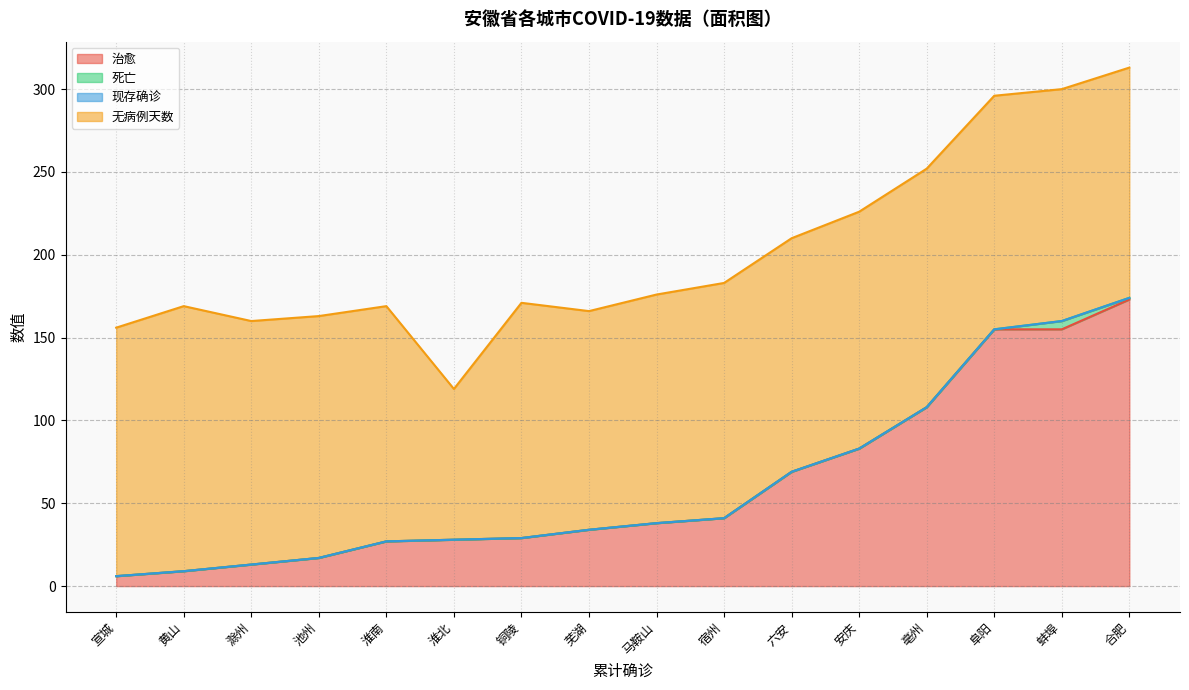

What is the lowest value of the 治愈 series?

6